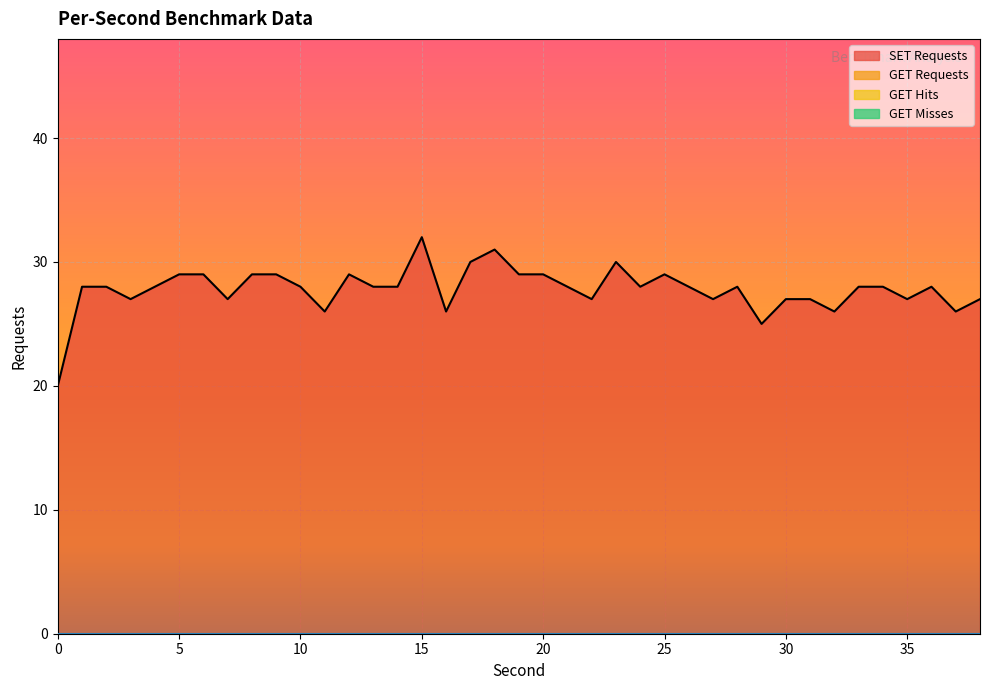

Which has a higher value, 7 or 37?

7